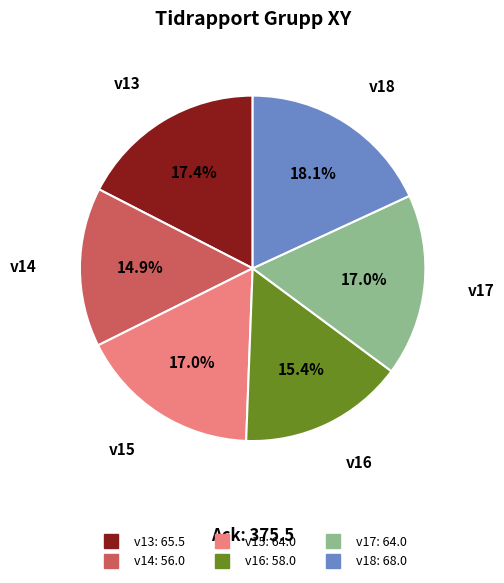

How many slices are in this pie chart?

6